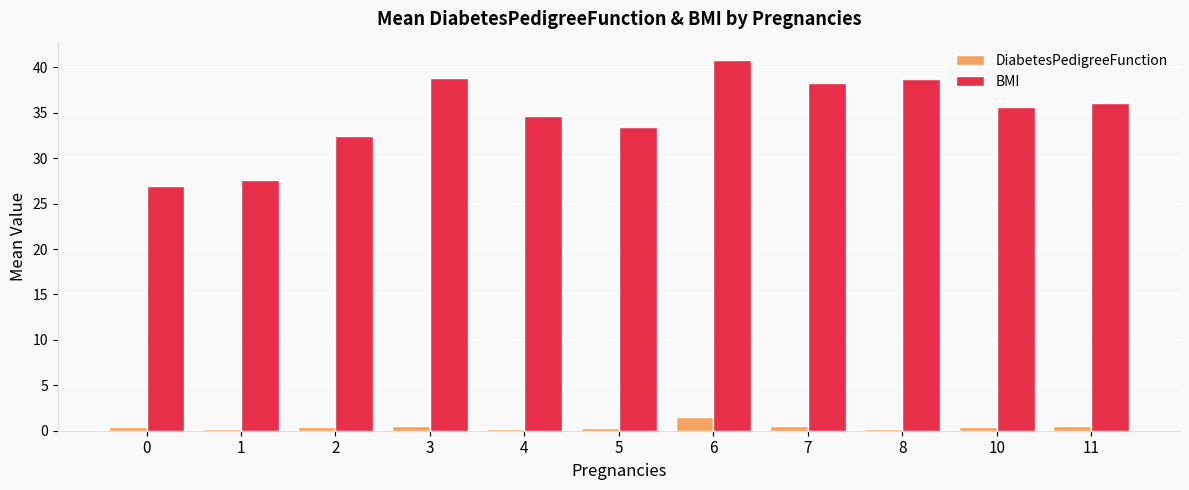

Does the chart contain any negative values?

No